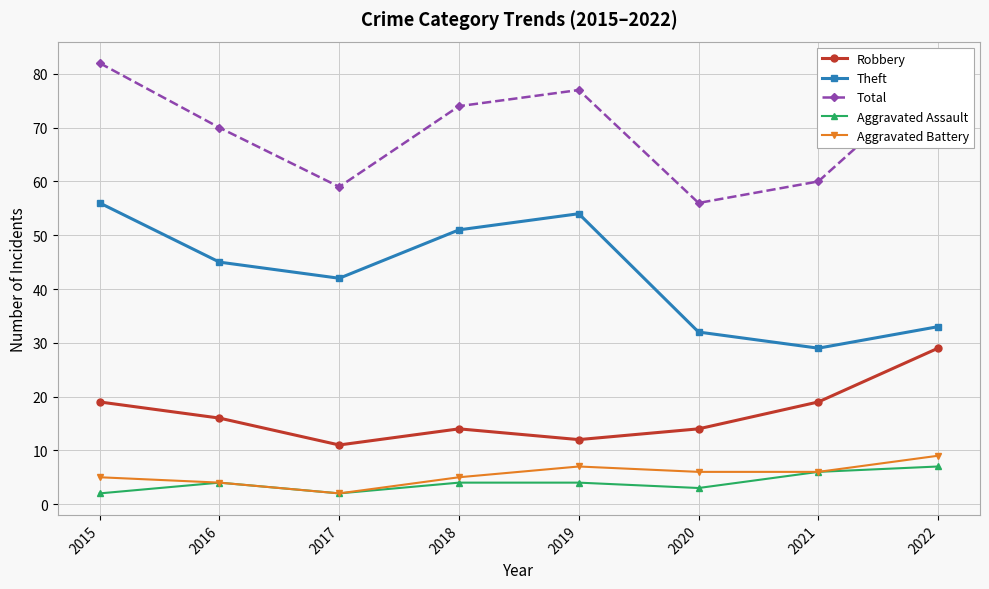

How many interior local valleys does the Total series have?

2